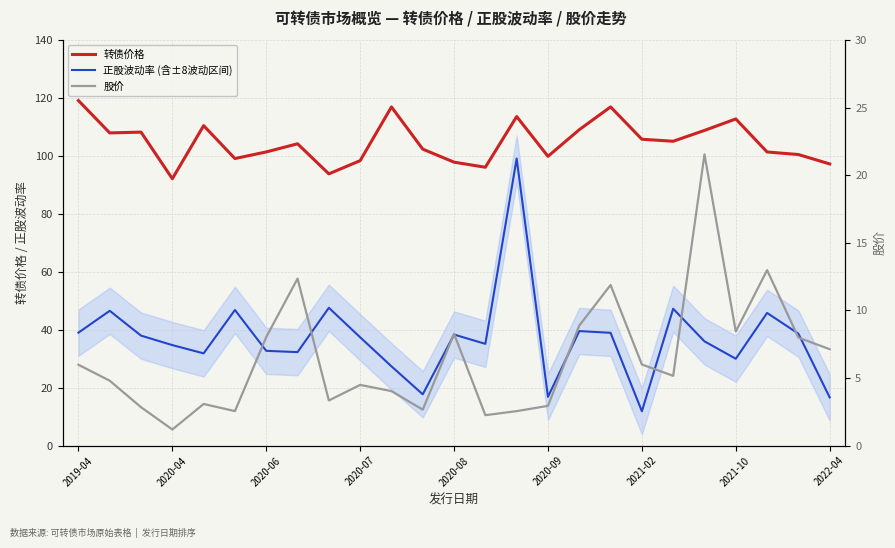

Is it true that 股价 equals 2.4 at 2022-04?

False